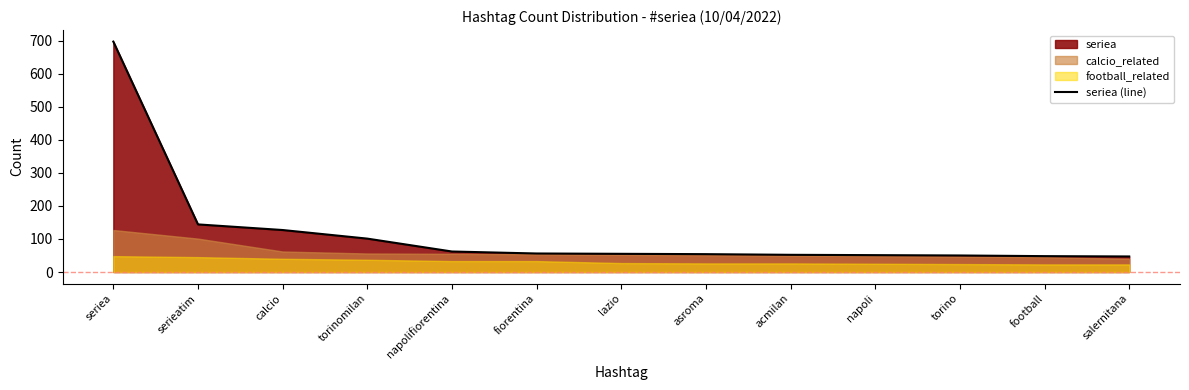

Rank the categories by value from lowest to highest.

salernitana, football, torino, napoli, acmilan, asroma, lazio, fiorentina, napolifiorentina, torinomilan, calcio, serieatim, seriea